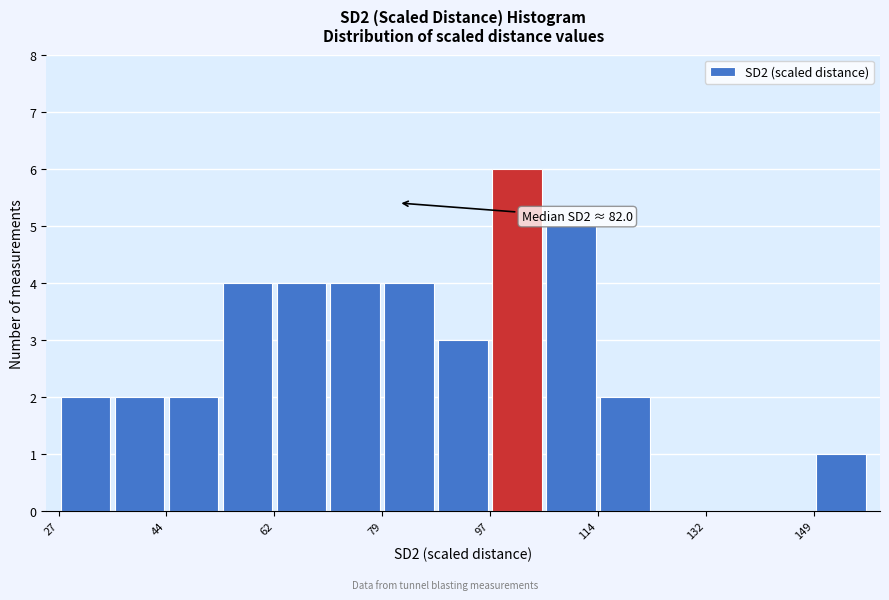

Over which range of the x-axis is the bar tallest?

96 to 106